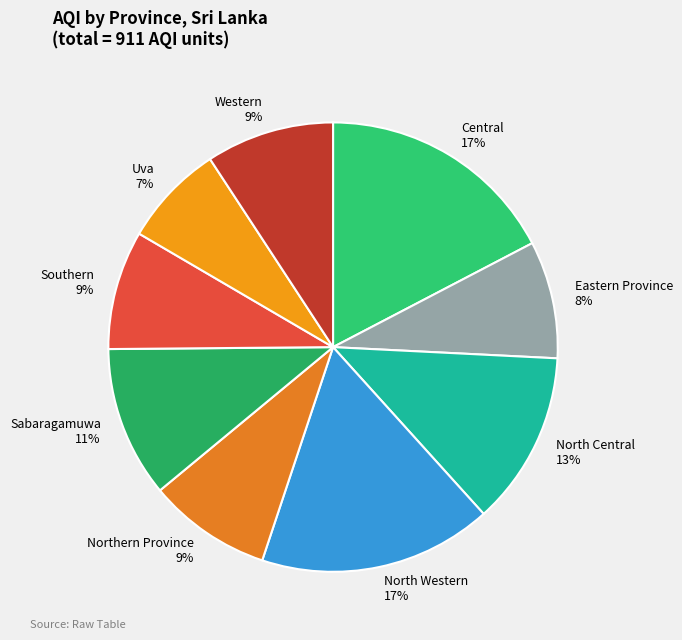

To the nearest percent, what portion does Southern represent?

9%